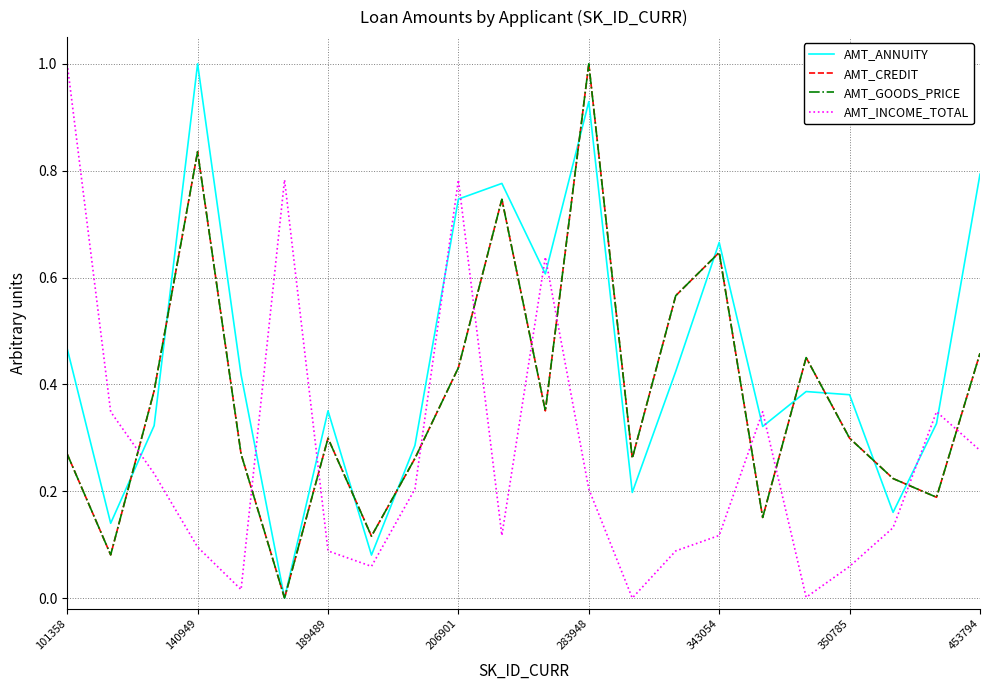

Does the chart display data point markers on the line(s)?

No